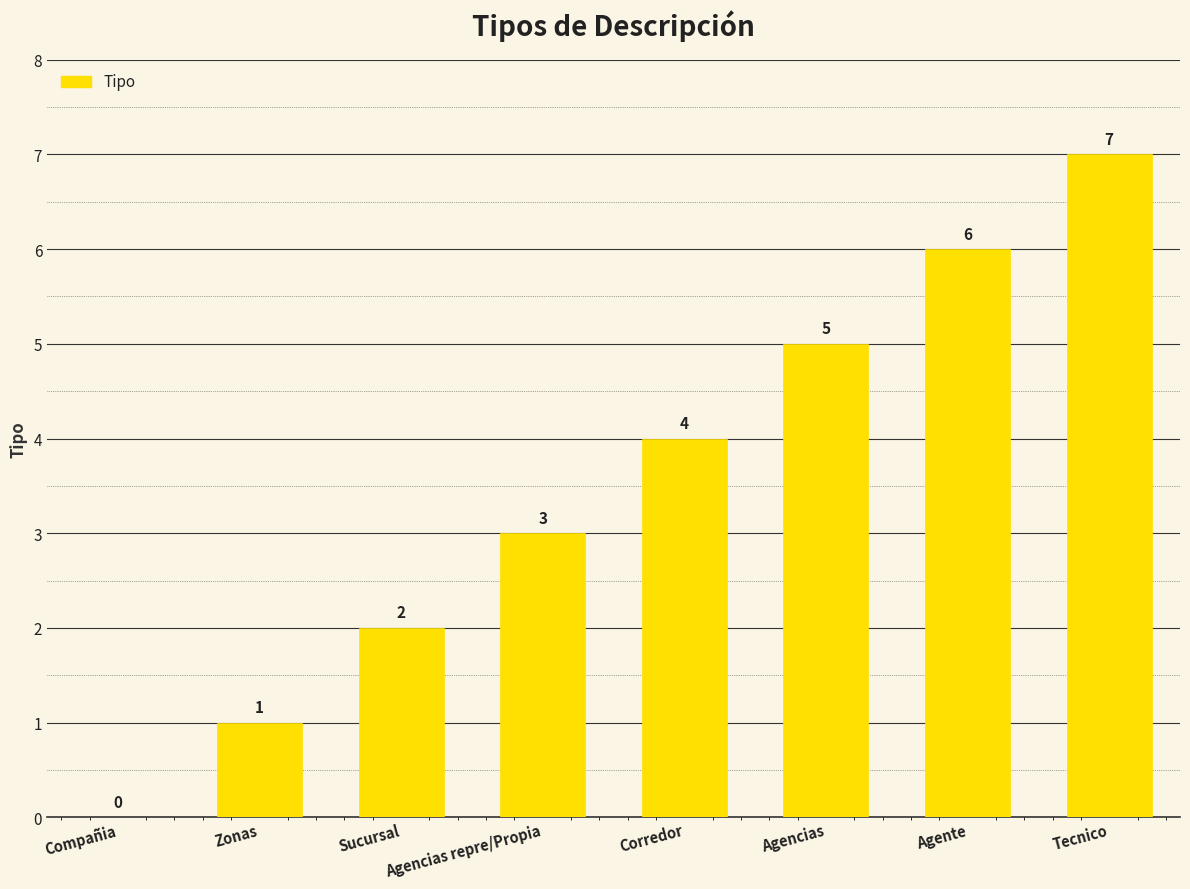

What is the greatest value displayed?

7